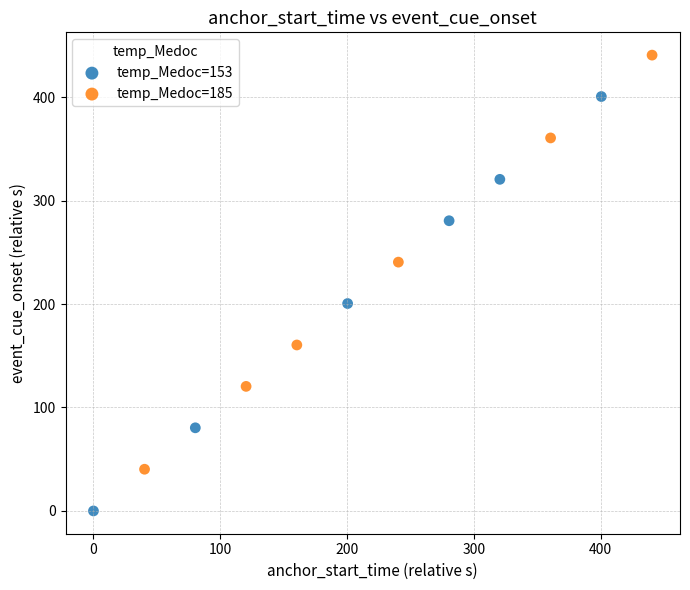

Which series reaches the maximum Y coordinate?

temp_Medoc=185